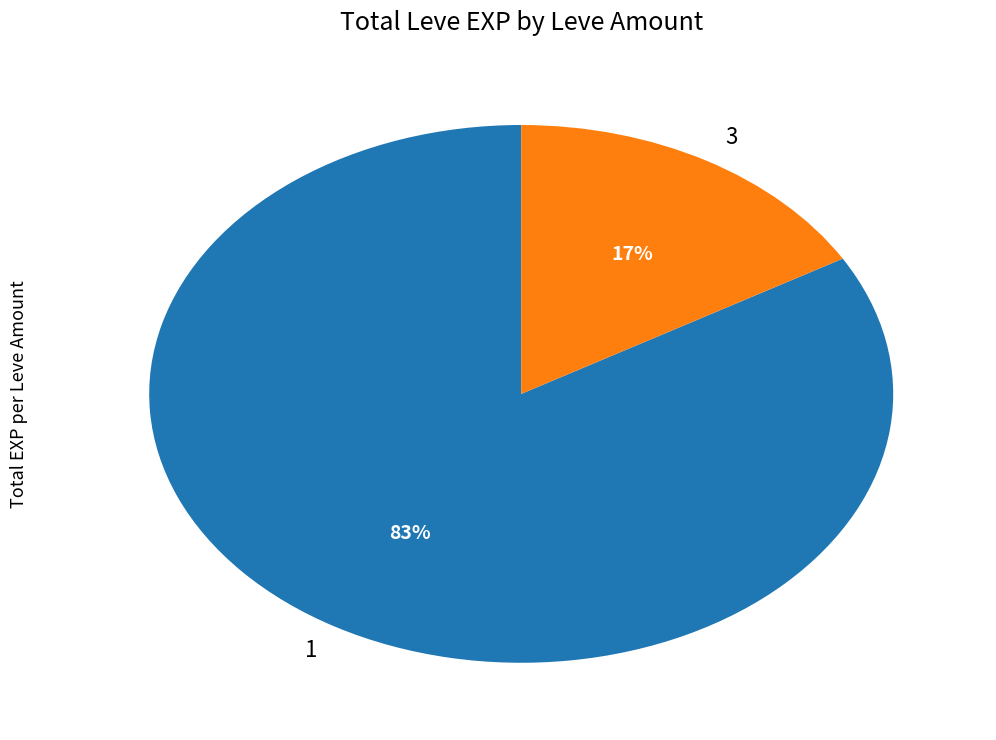

The 1 slice represents 18% of the pie. True or false?

False